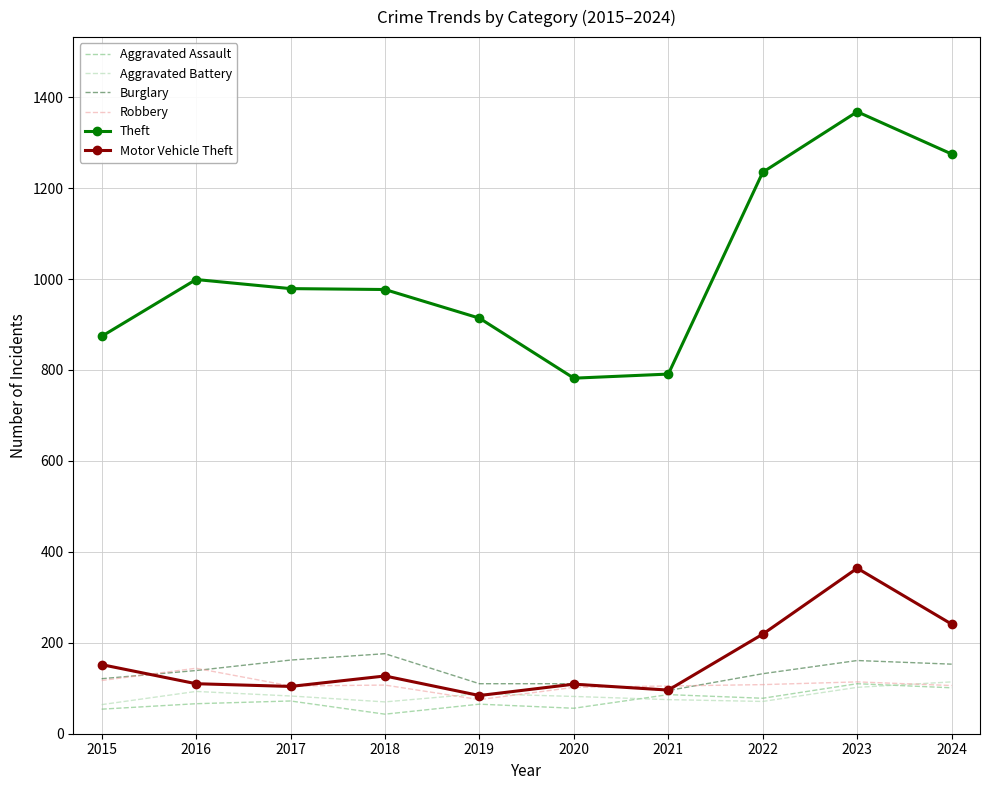

Read the Theft value at 2021.

791